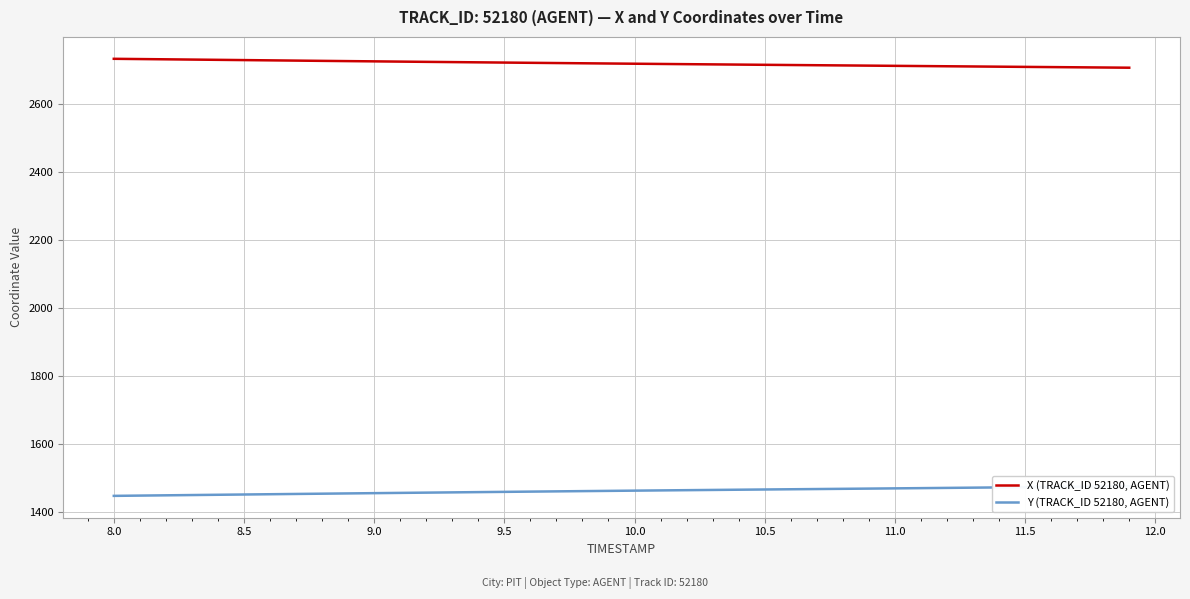

True or false: X (TRACK_ID 52180, AGENT) and Y (TRACK_ID 52180, AGENT) intersect in this chart.

False